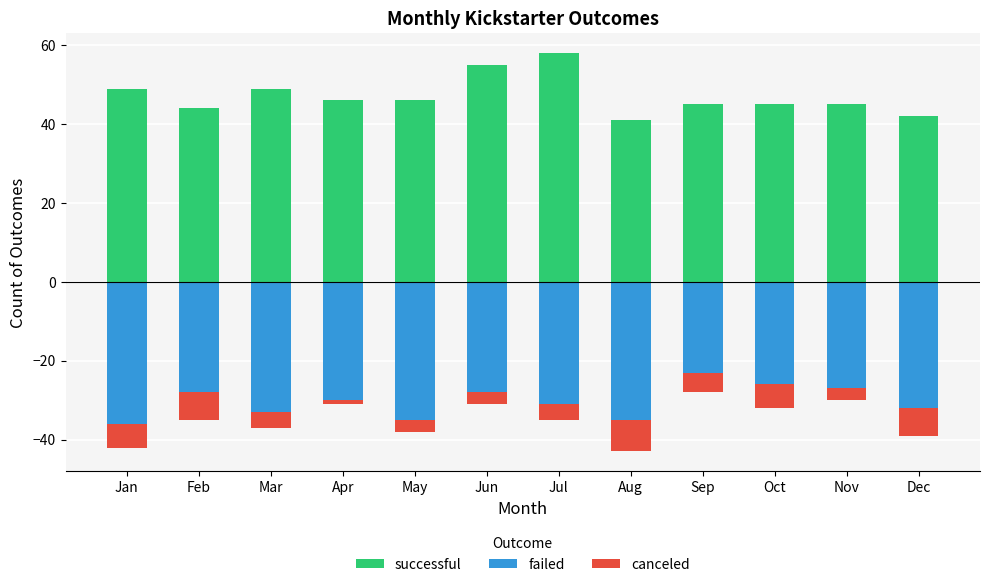

What are all the series names shown in the legend?

successful, failed, canceled